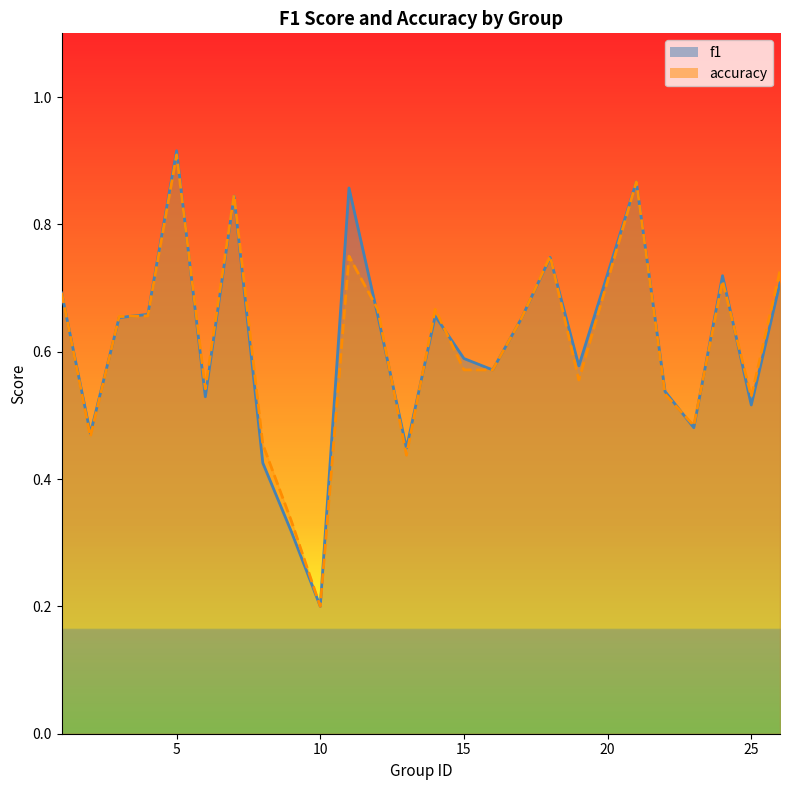

What is the spread (max minus min) of values at 11?

0.1